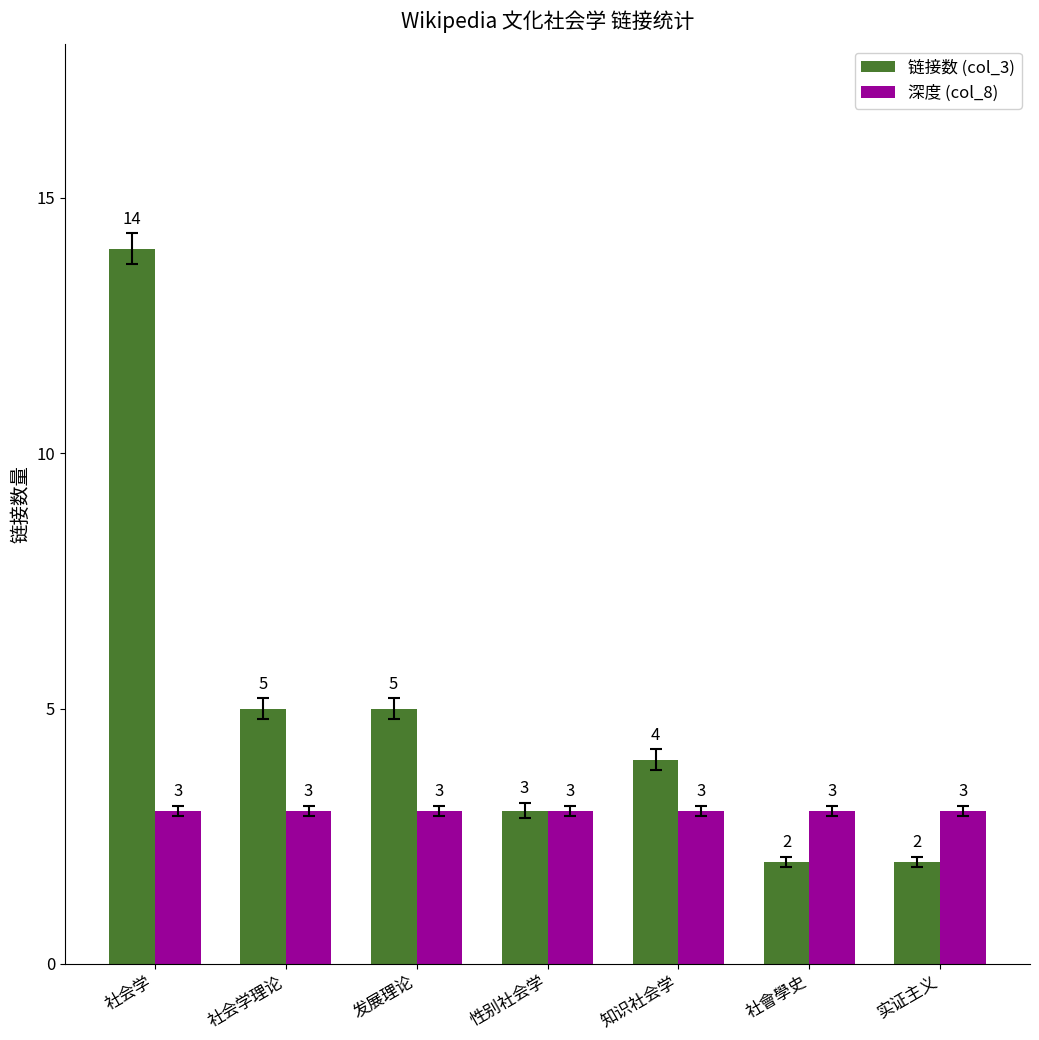

What is the label of the 4th bar from the left?

性别社会学